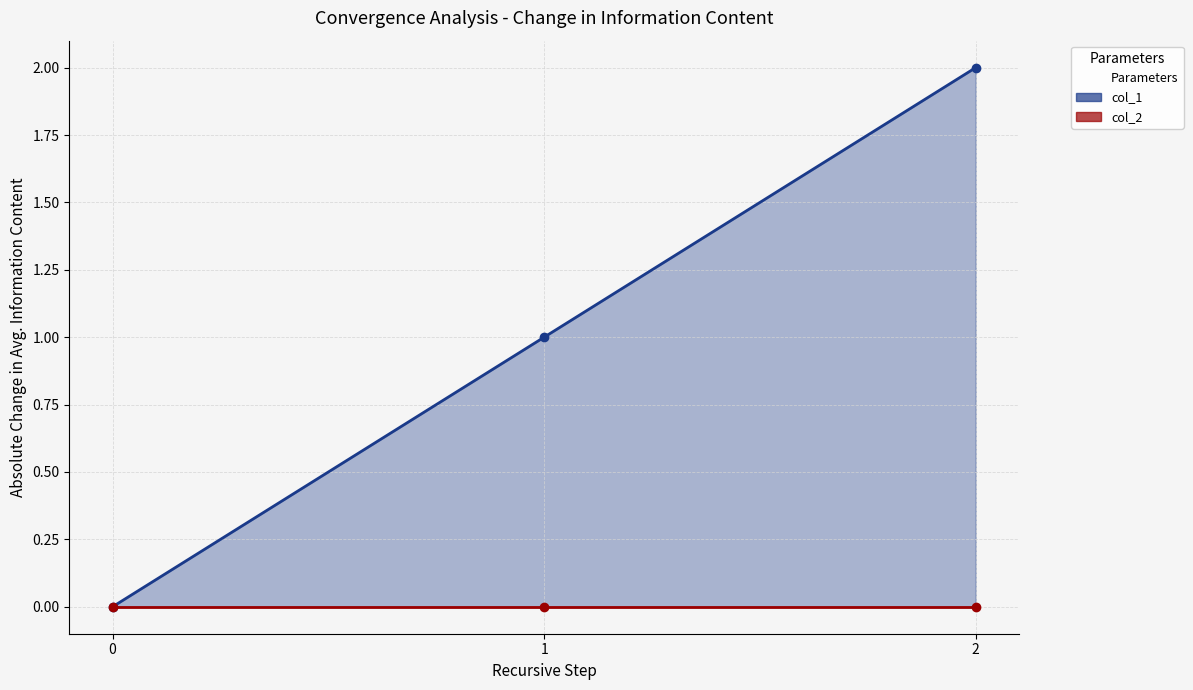

Does the chart have visible grid lines?

Yes